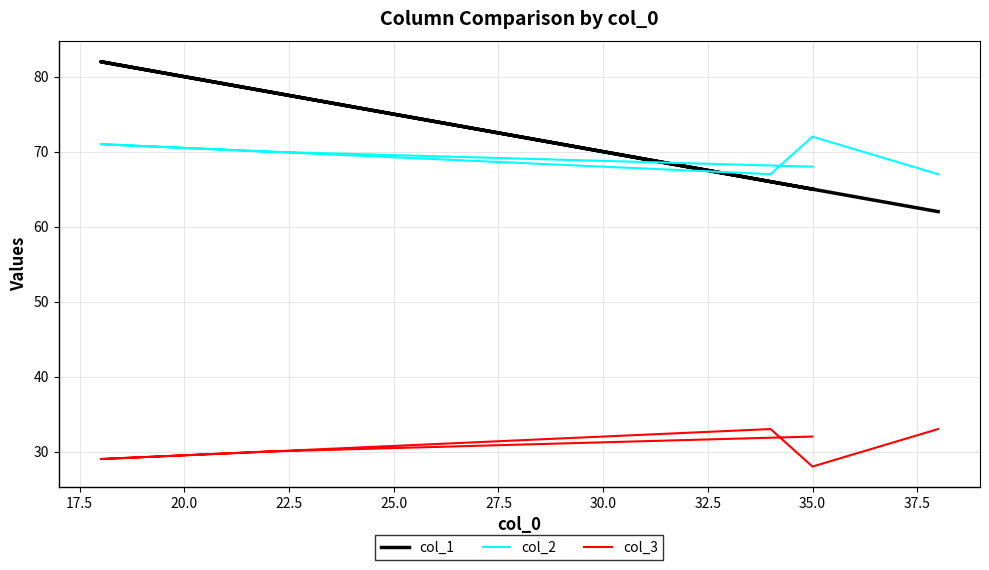

True or false: col_2 has more than 0 interior local peaks.

True